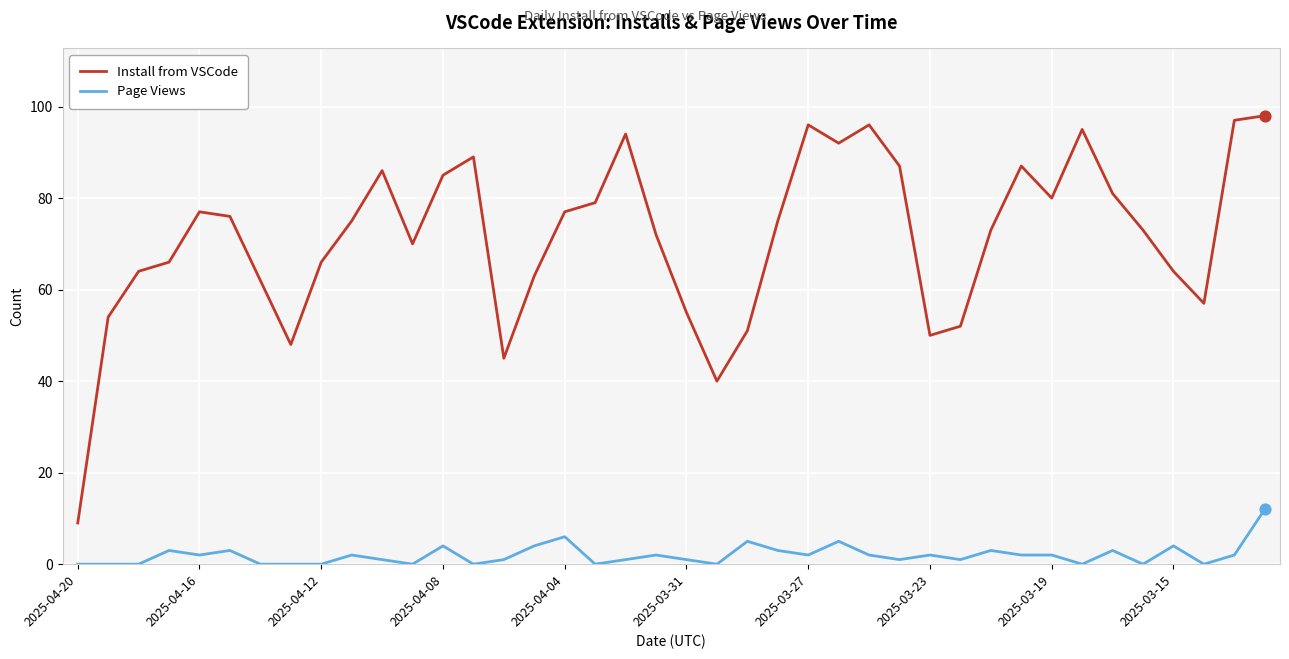

Which series has the largest total across all categories?

Install from VSCode